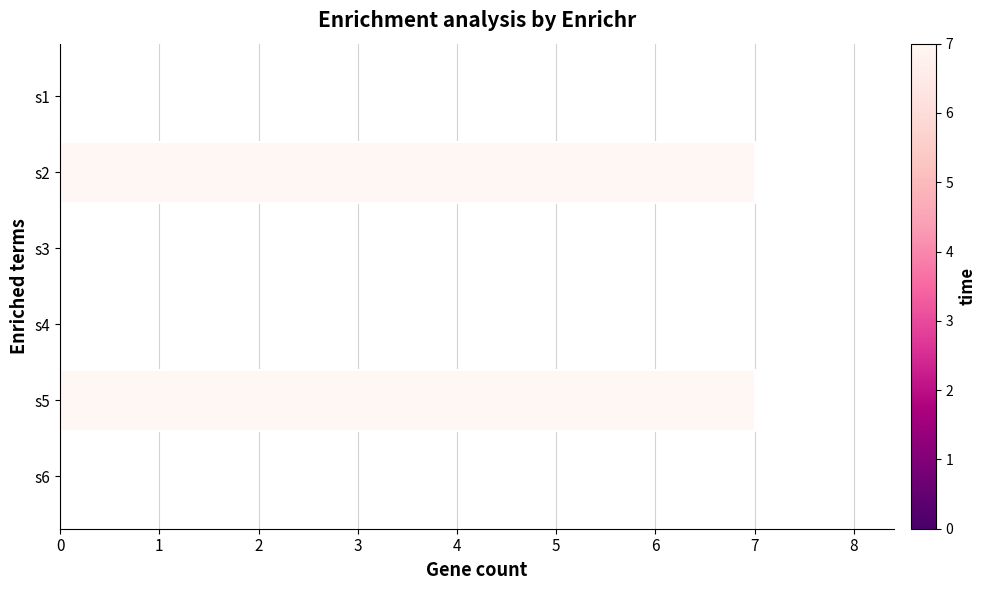

What is the sum of all values?

14